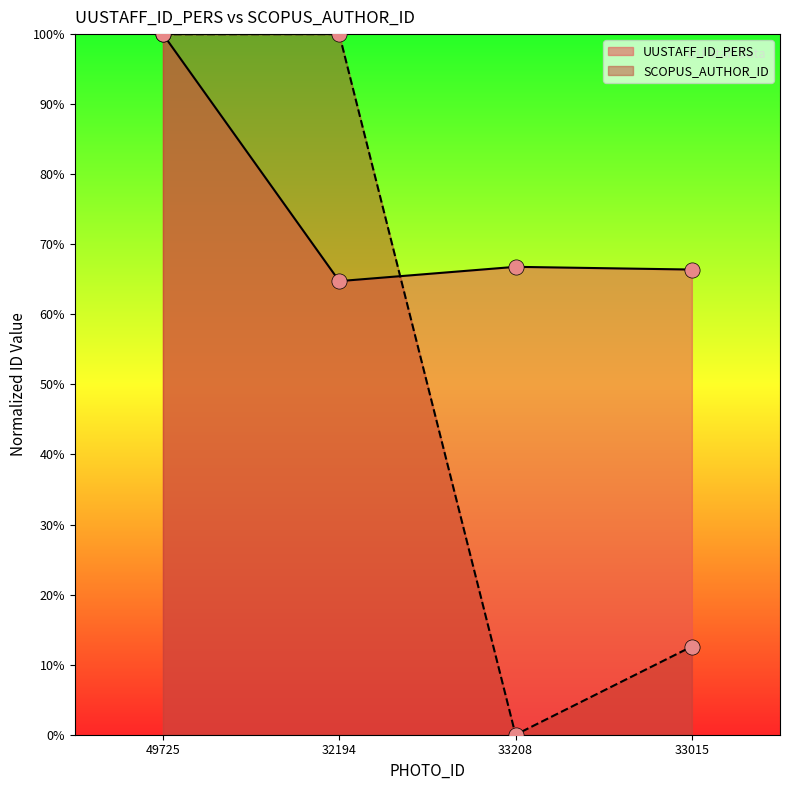

Which series contains the highest Y value?

UUSTAFF_ID_PERS